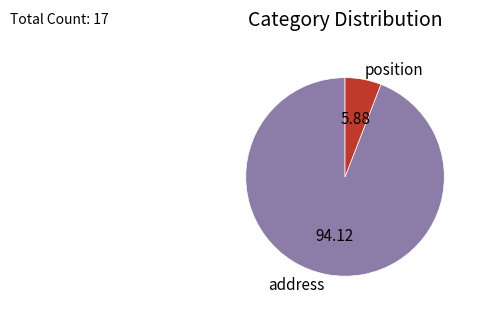

Does any single category account for the majority?

Yes